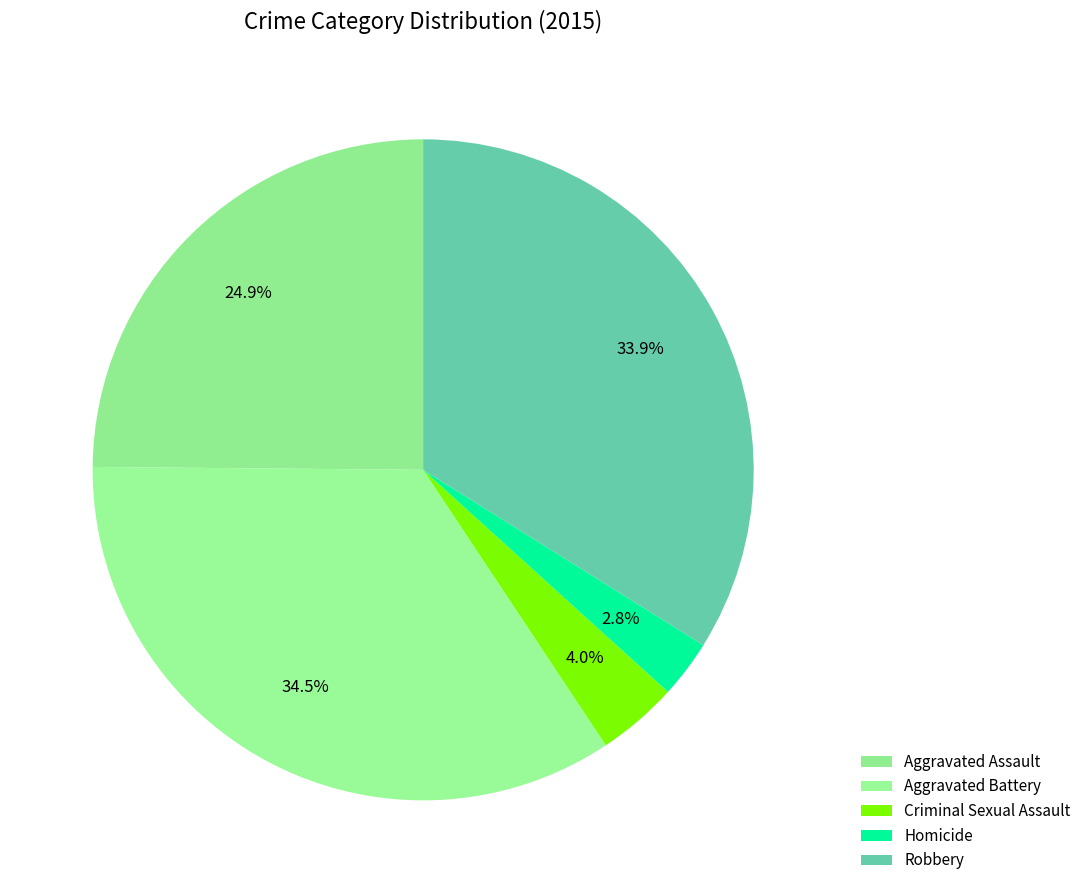

Count the number of slices in the pie.

5